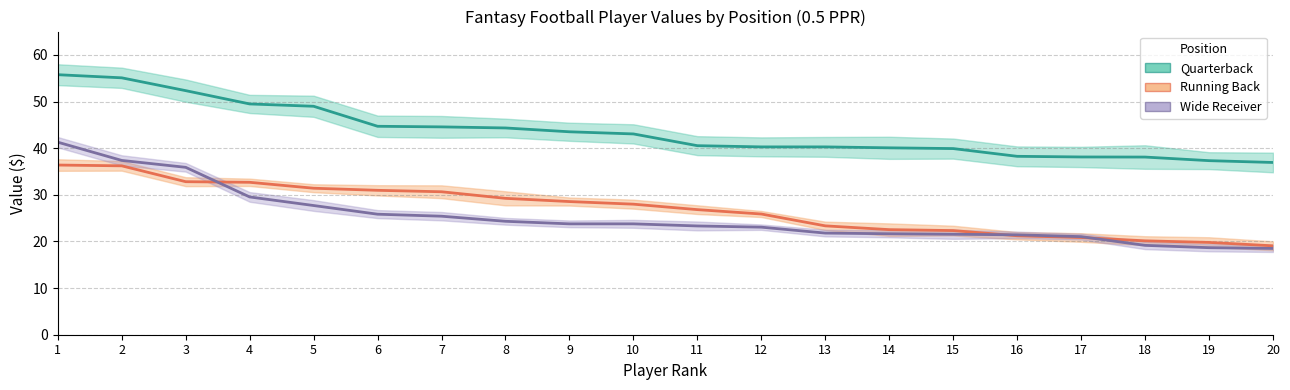

True or false: Quarterback and Running Back intersect in this chart.

False